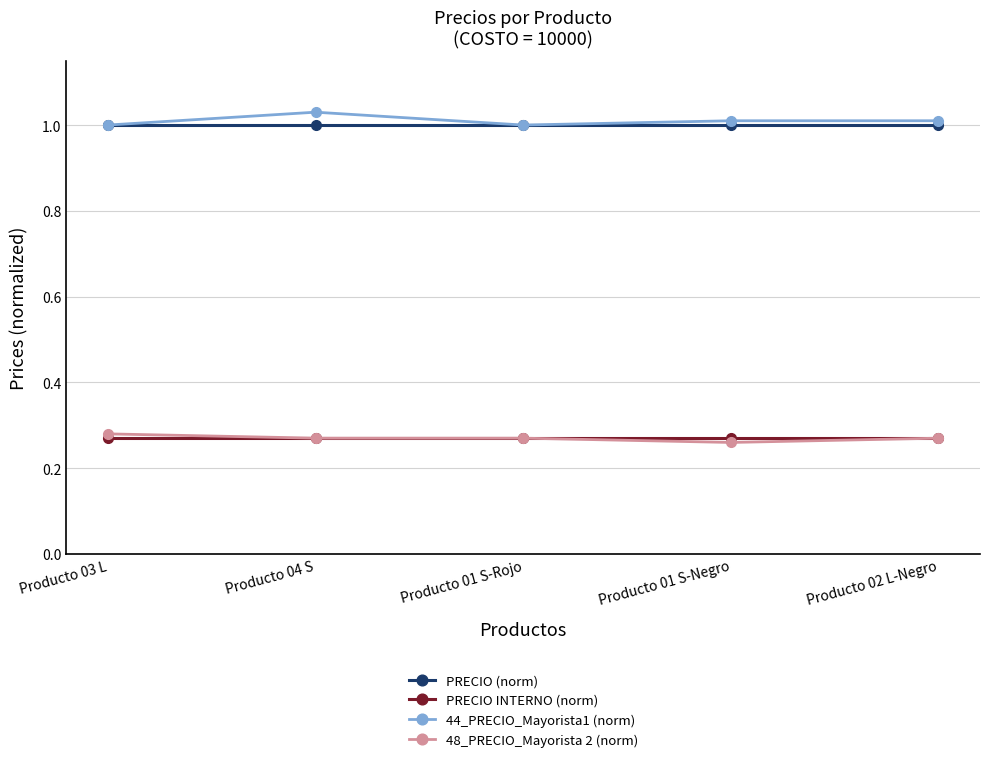

What is the label of the 5th point from the right?

Producto 03 L